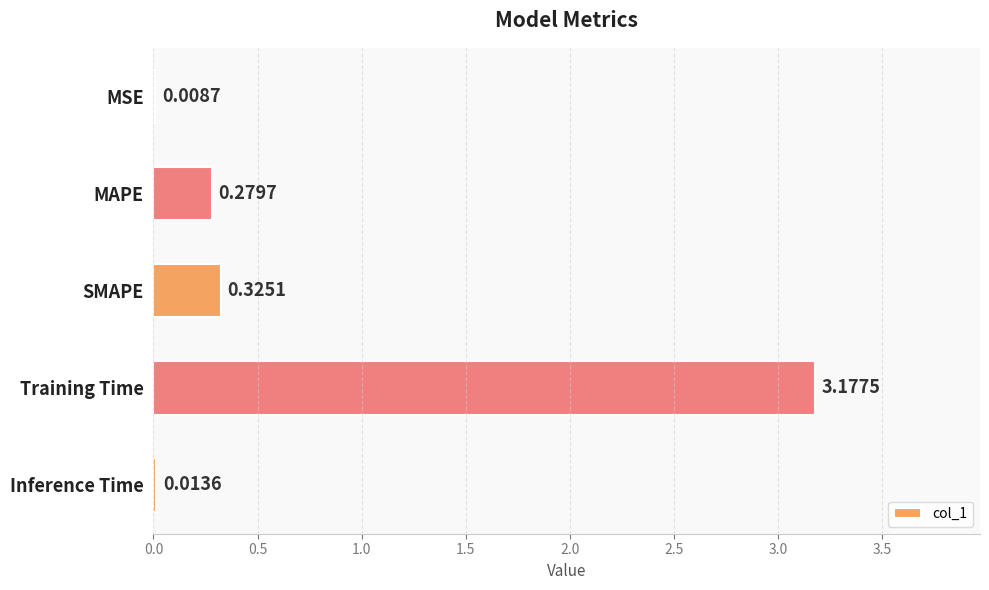

Between Inference Time and MAPE, which is larger?

MAPE